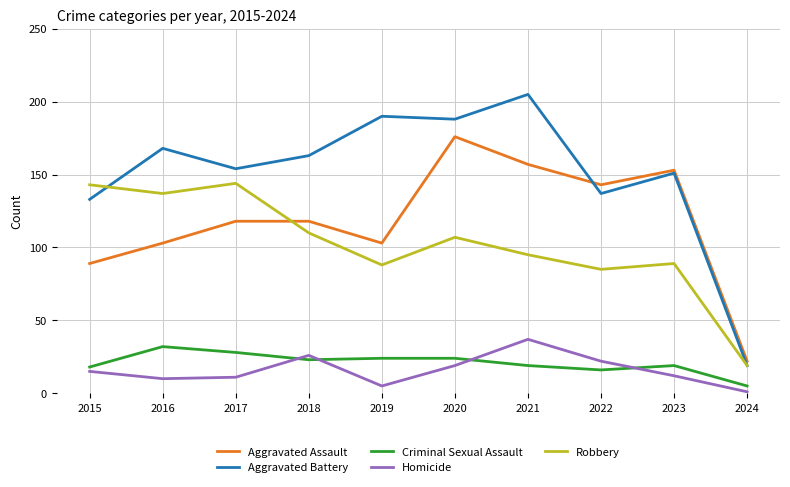

At which label does Homicide reach its minimum?

2024